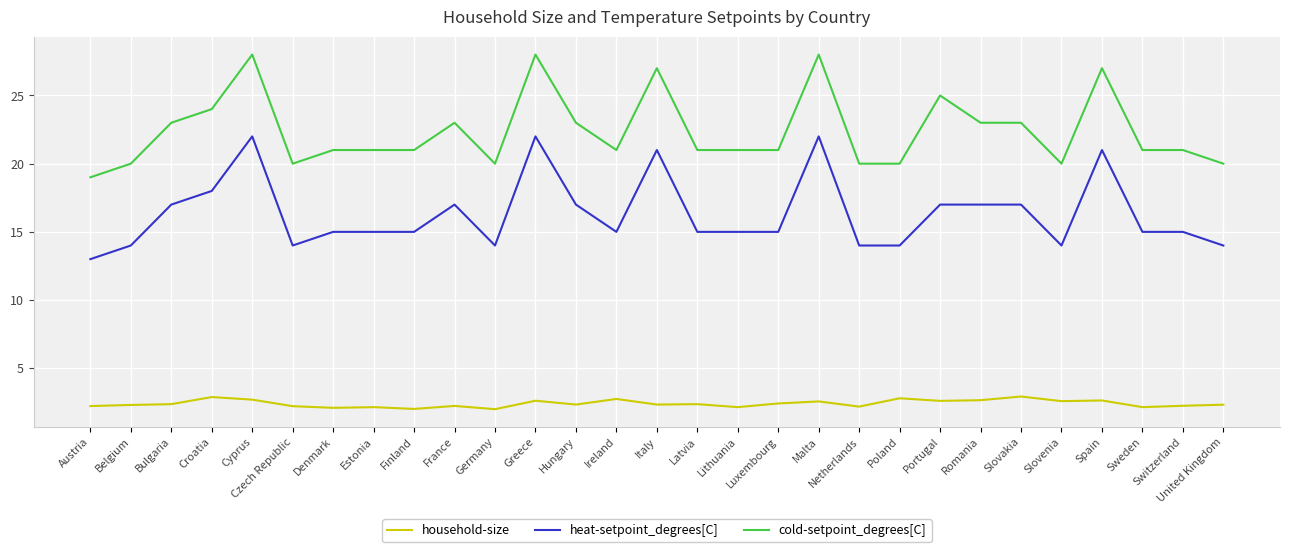

The household-size series shows 2.2 at Netherlands. True or false?

True